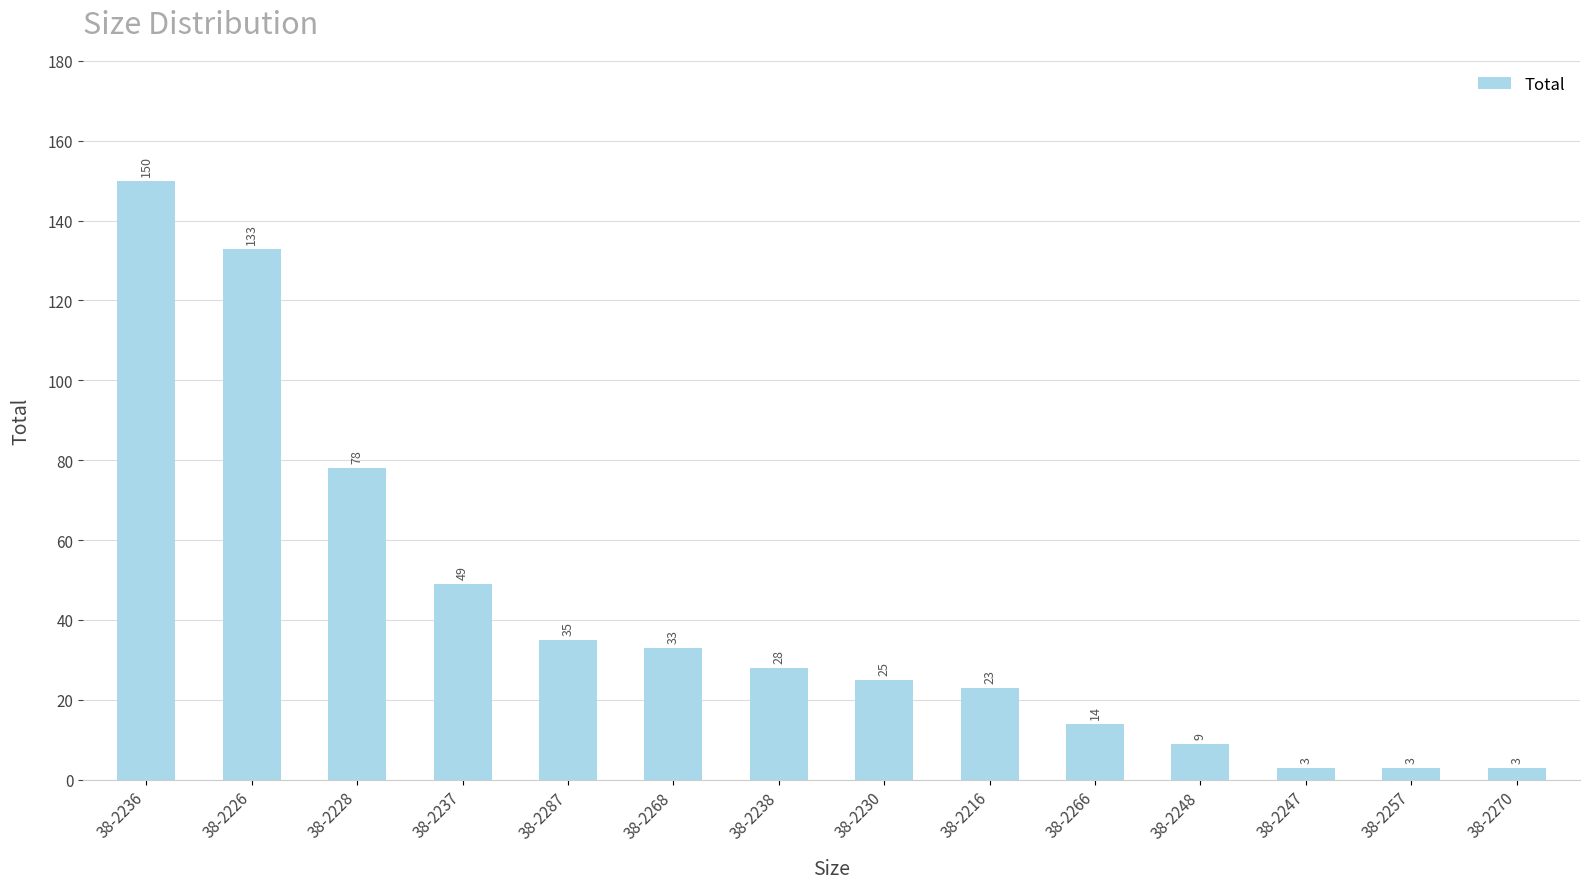

What is the difference between the second highest and minimum values?

130